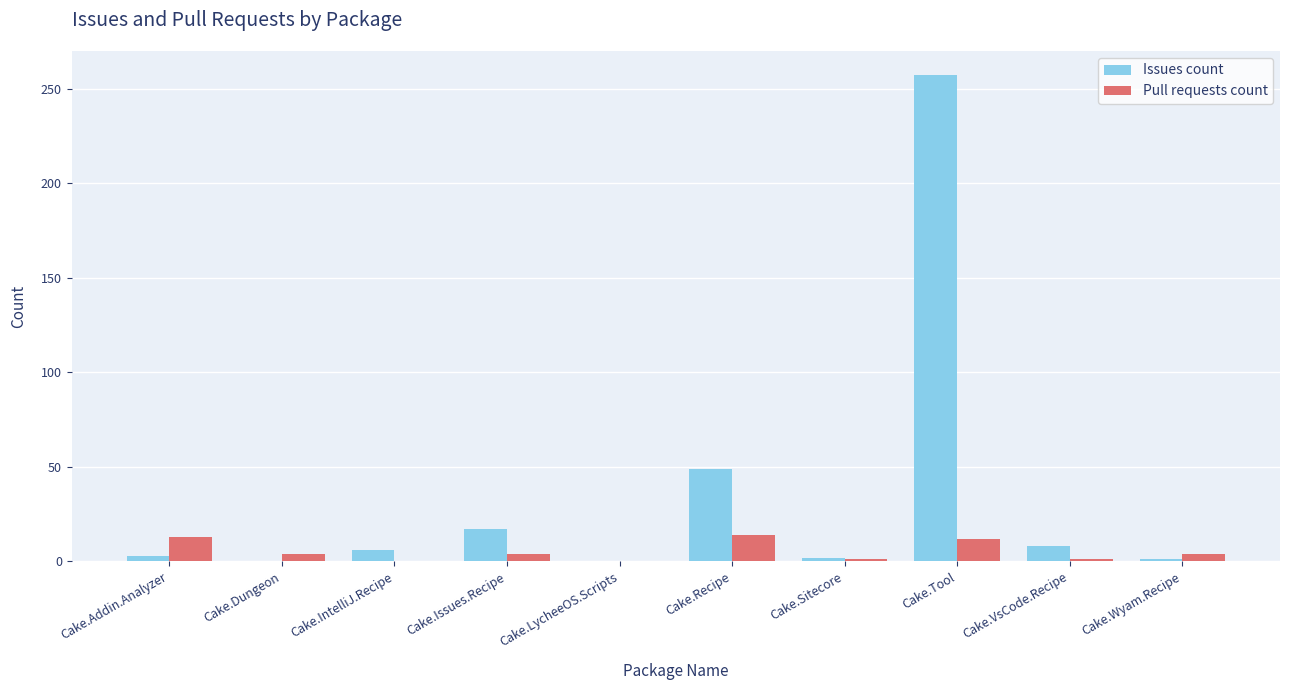

Which series has the largest range (max minus min)?

Issues count